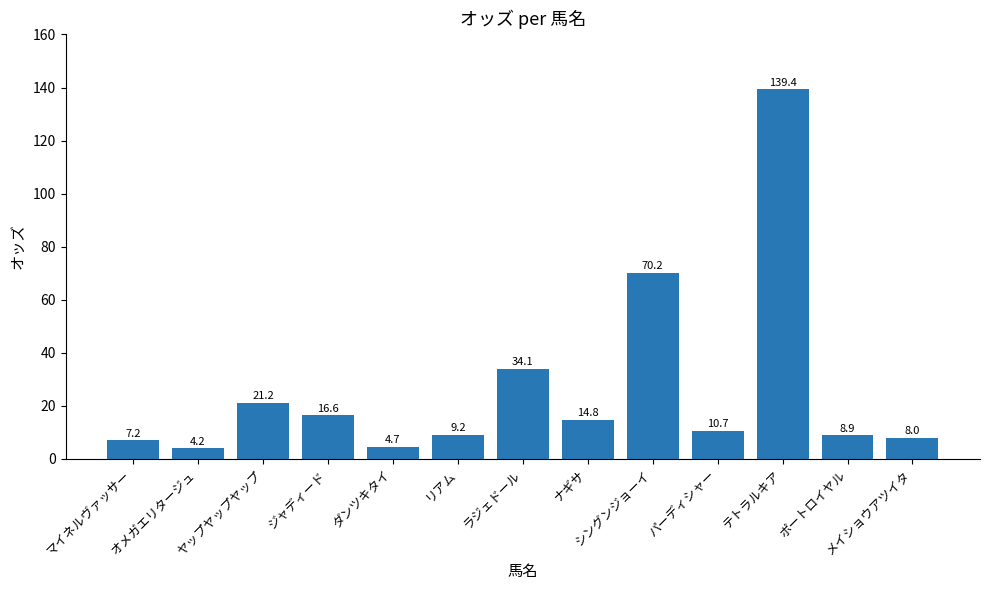

Which category has the lowest value across all series?

オメガエリタージュ